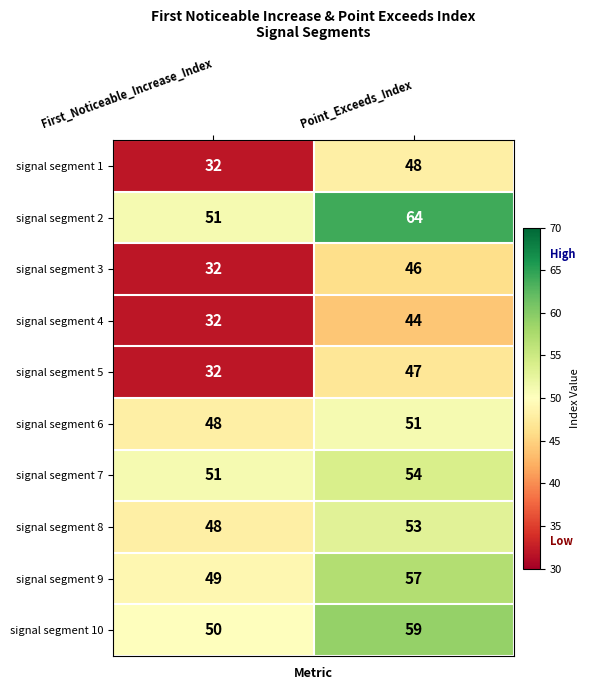

True or false: signal segment 6 has a value of 51 at Point_Exceeds_Index.

True